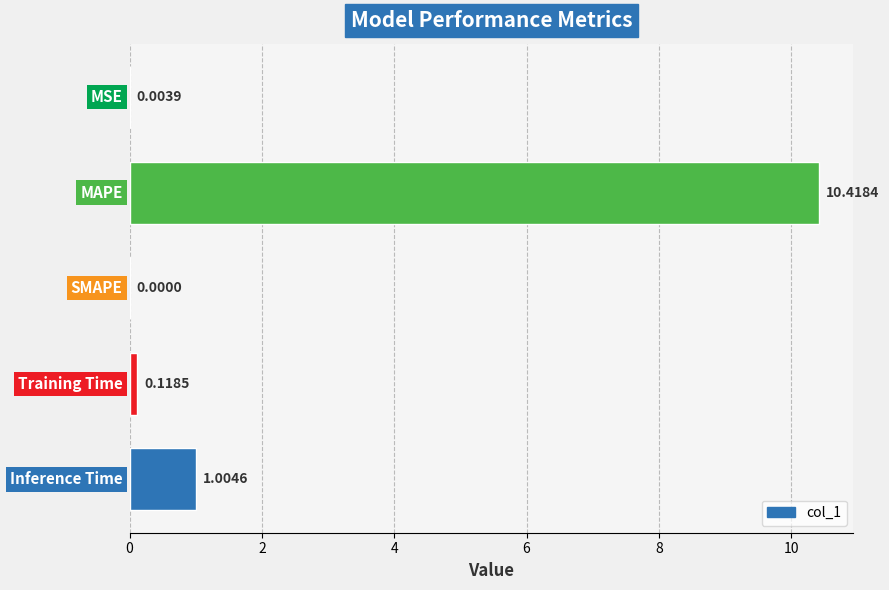

What is the sum of all values?

11.5